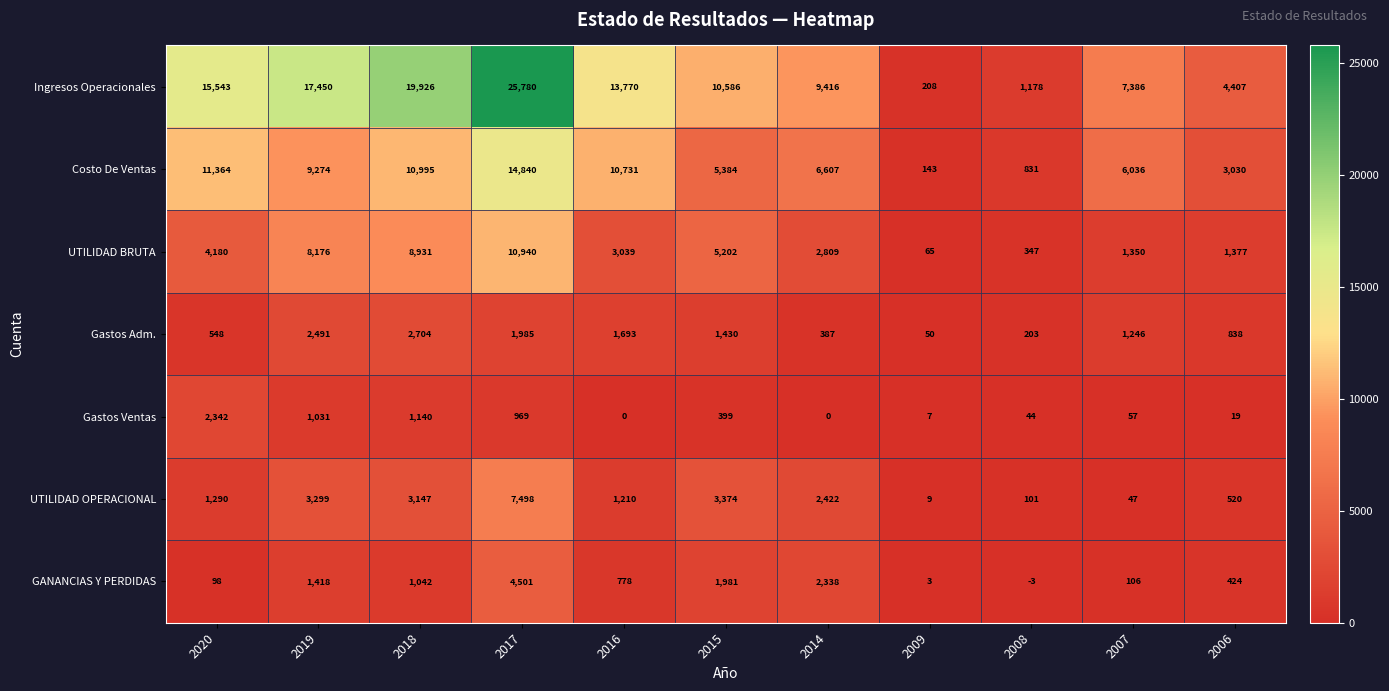

What is the average value of the UTILIDAD BRUTA series?

4220